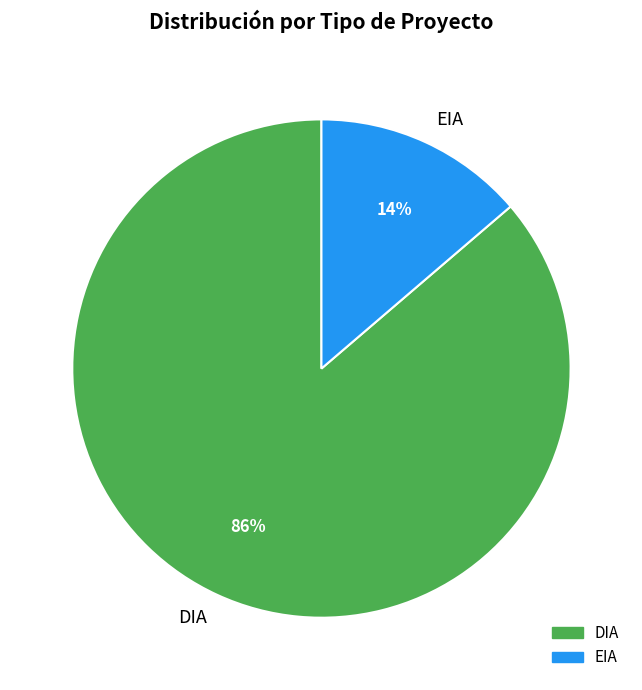

Do EIA and DIA together represent more than half of the pie?

Yes